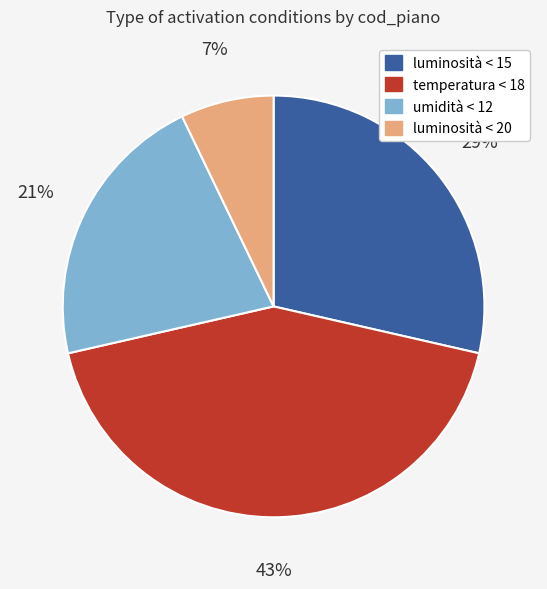

Which category has the biggest portion of the pie?

temperatura < 18